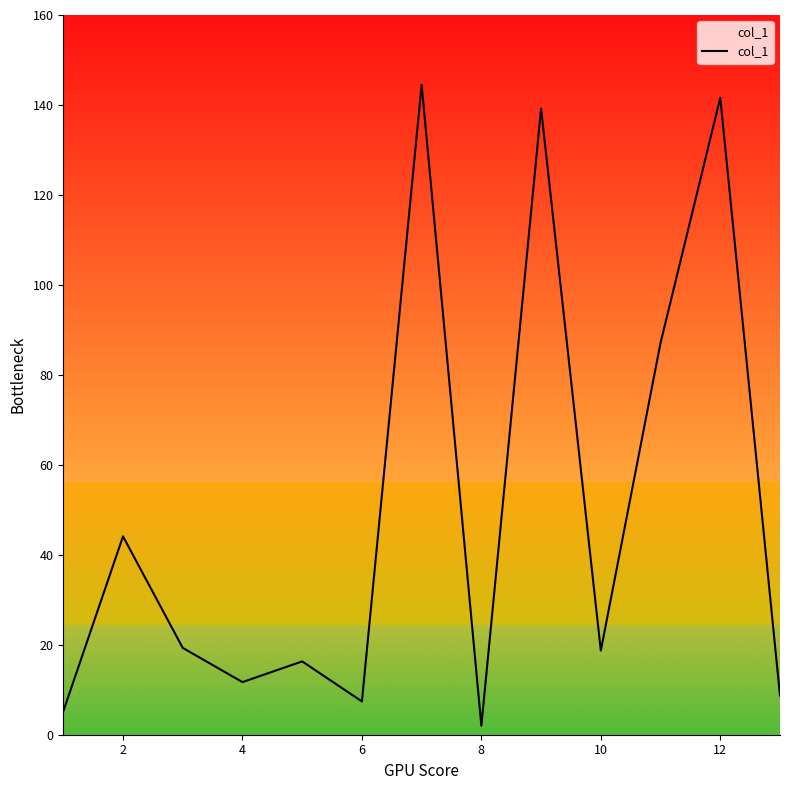

What is the greatest value displayed?

144.5